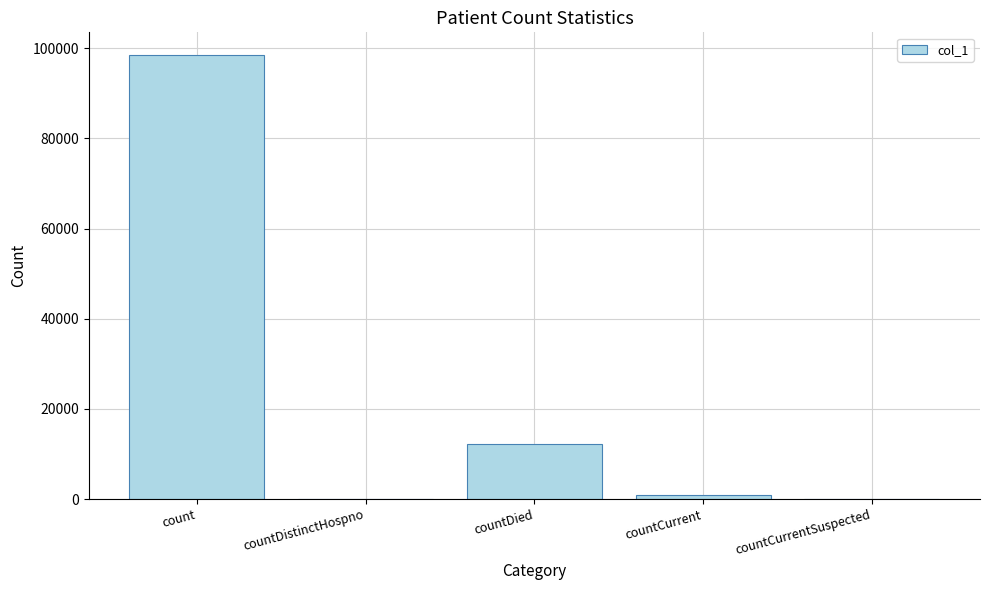

What is the sum of all values?

111662